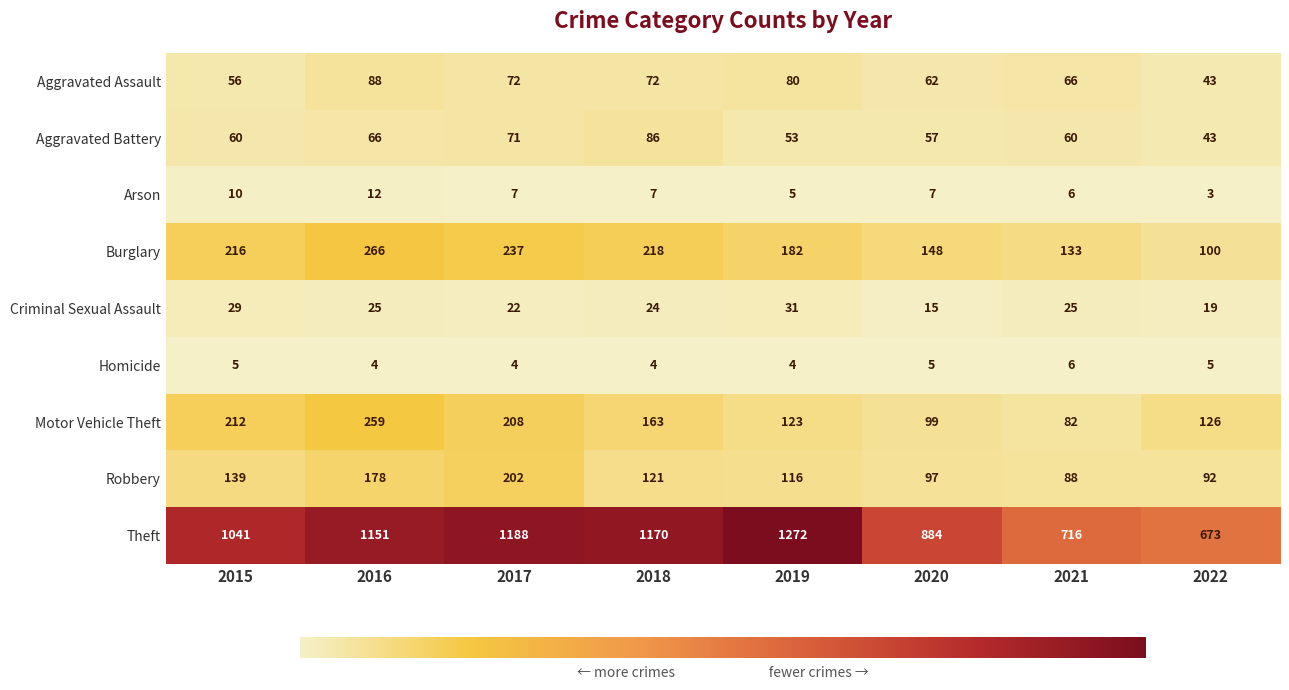

What is the spread (max minus min) of values at 2019?

1268